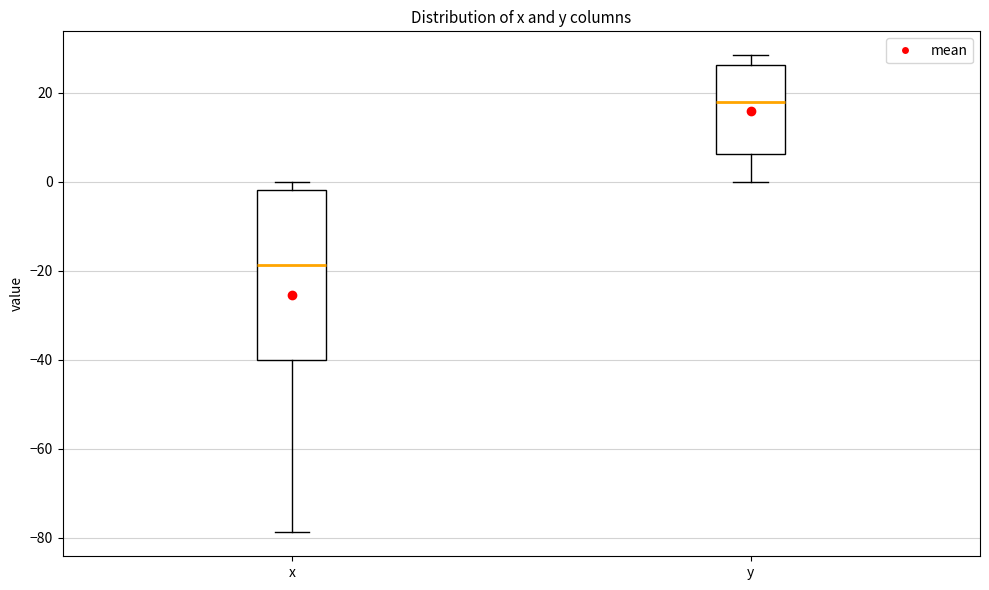

Reading left to right, read every box against the y-axis: the position of its median line, the range the box covers, and the ends of its whiskers. The values are not printed on the chart, so give them approximately, as read against the axis.

x: median -18, box -40 to -2, whiskers -78 to 0
y: median 18, box 6 to 26, whiskers 0 to 28